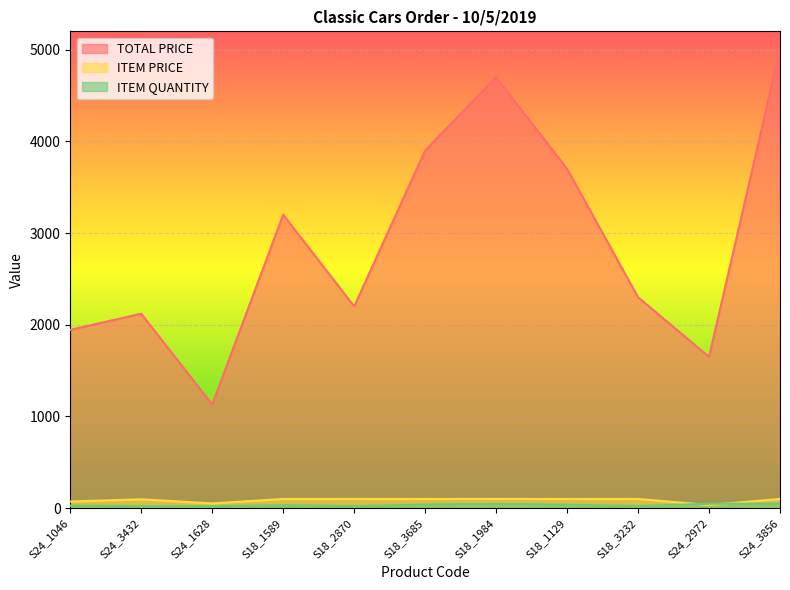

In ITEM QUANTITY, how many points are higher than both neighbors (excluding endpoints)?

2